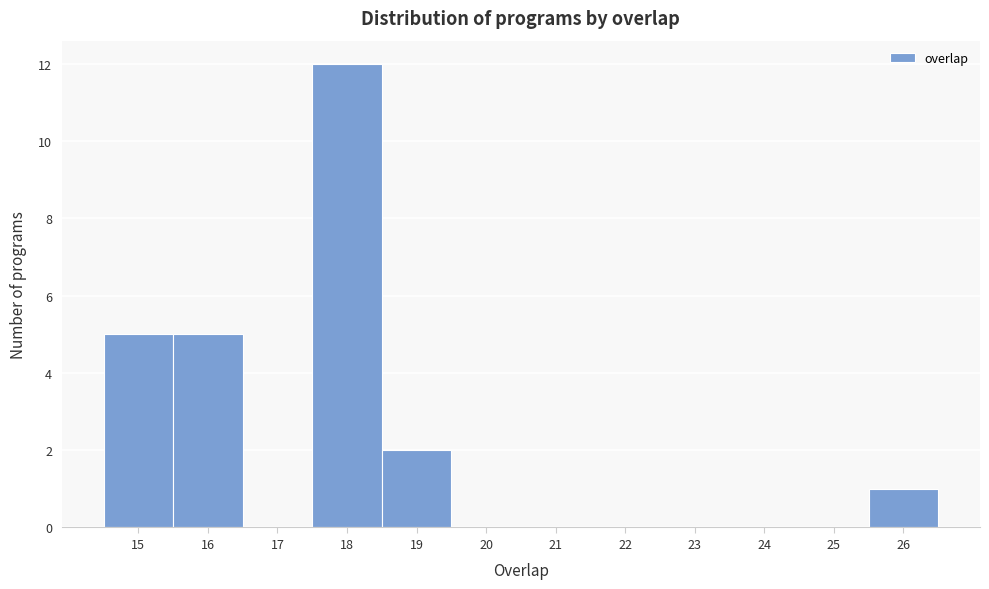

Reading left to right, transcribe this chart: for each bar, give the range it covers on the x-axis and its height. The values are not printed on the chart, so give them approximately, as read against the axis.

14.5 to 15.5: 5
15.5 to 16.5: 5
16.5 to 17.5: 0
17.5 to 18.5: 12
18.5 to 19.5: 2
19.5 to 20.5: 0
20.5 to 21.5: 0
21.5 to 22.5: 0
22.5 to 23.5: 0
23.5 to 24.5: 0
24.5 to 25.5: 0
25.5 to 26.5: 1